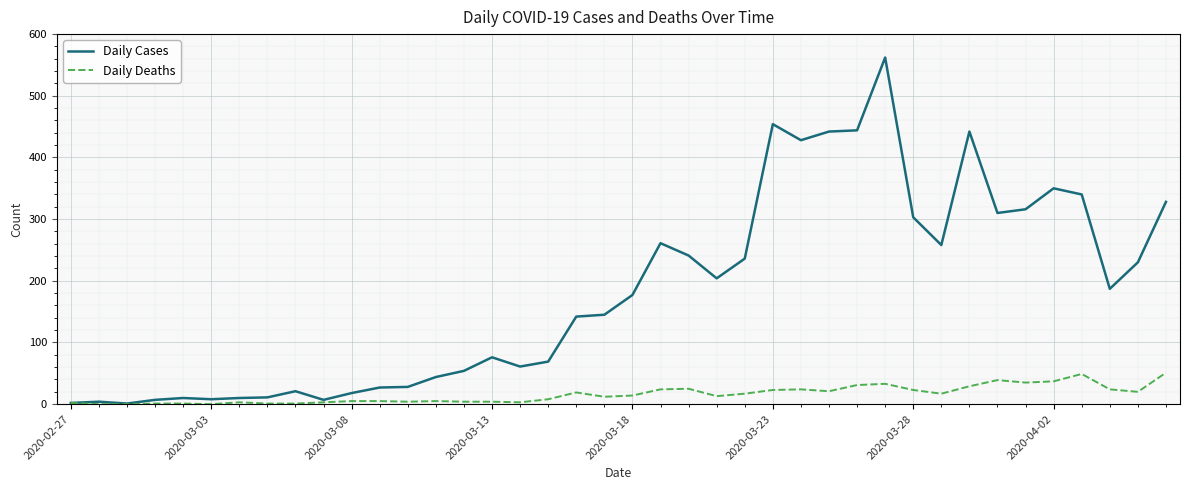

What is the maximum value shown in the chart?

562